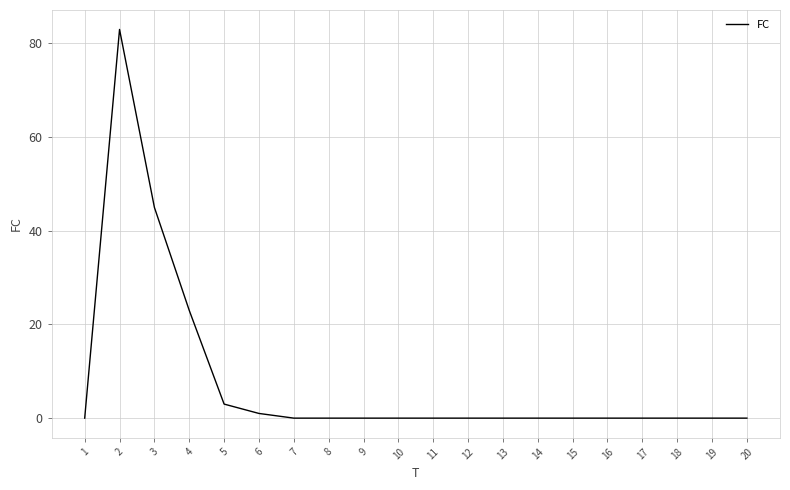

What is the change in value from 3 to 17?

-45